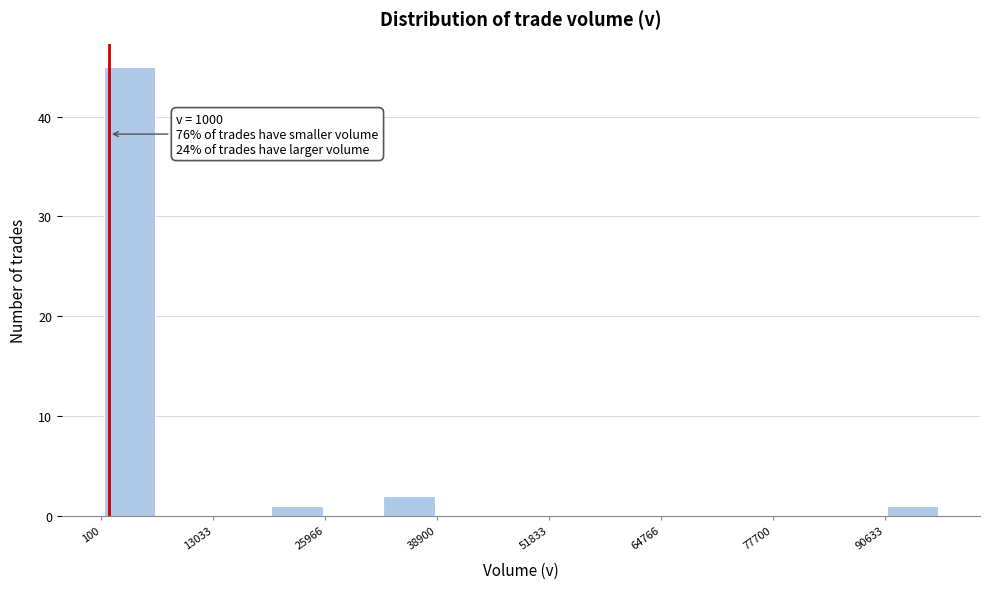

Around what value on the x-axis is the tallest bar? Give the approximate position of its centre, as read against the axis.

4000